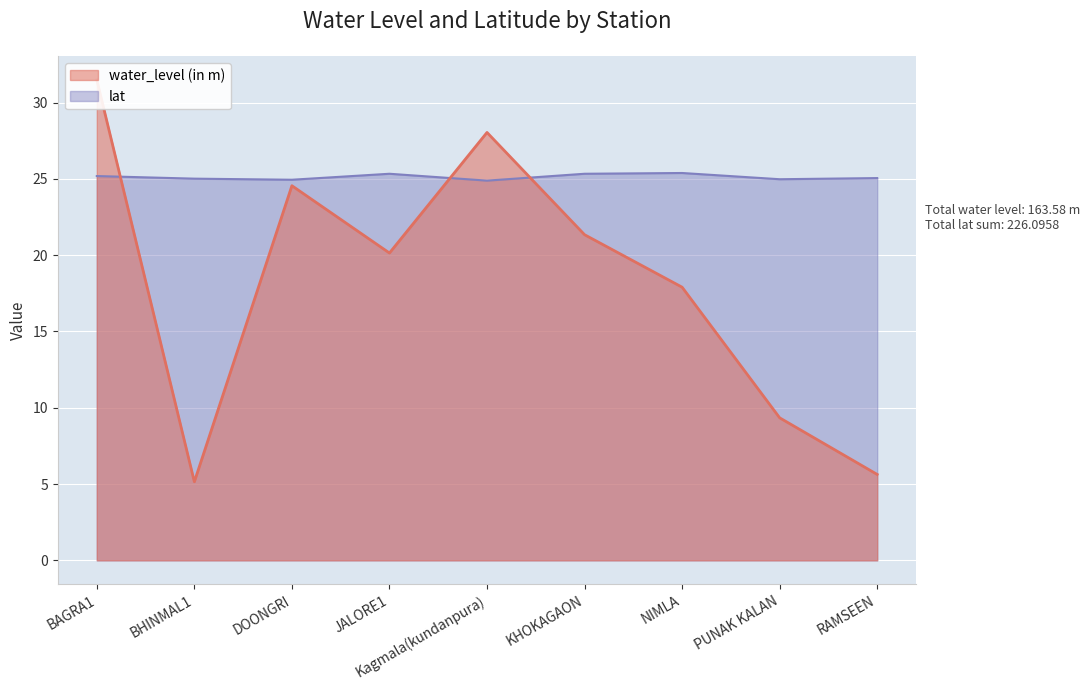

Which series ends up on top after the final intersection of lat and water_level (in m)?

lat